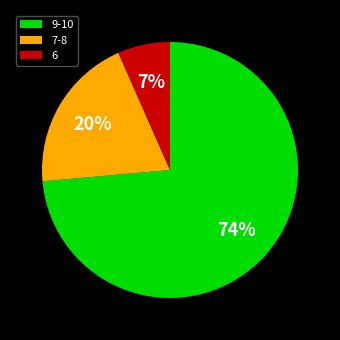

Is there a majority slice in this chart?

Yes